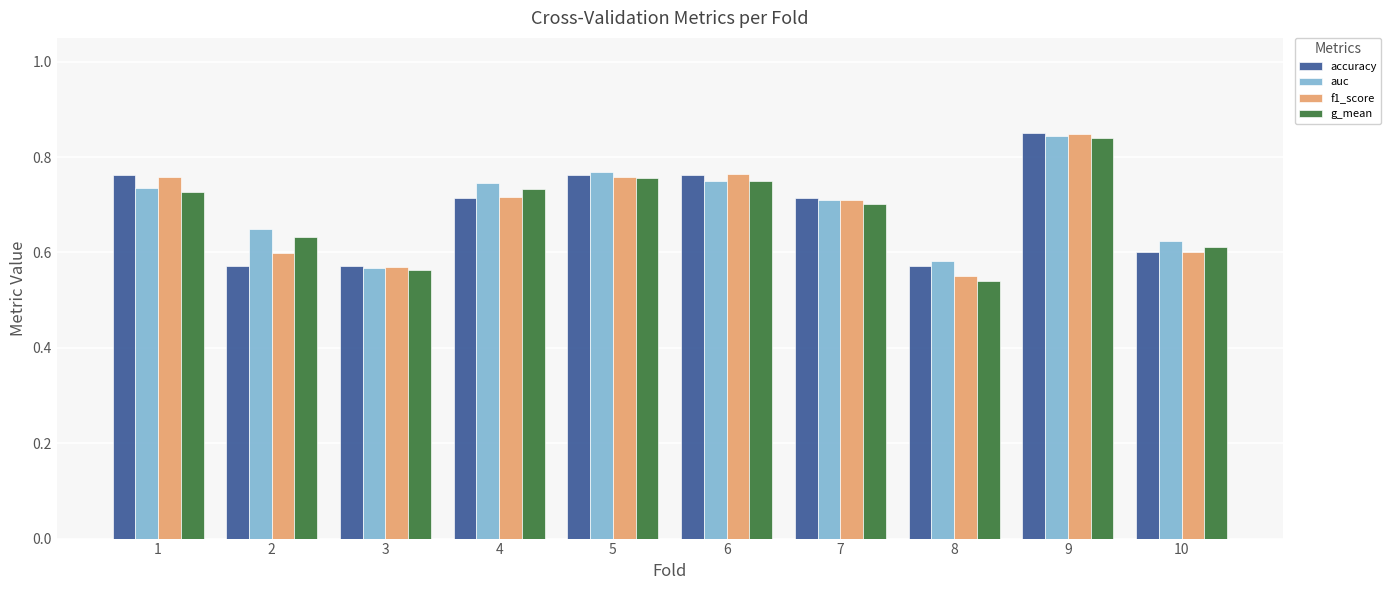

What is the difference between the maximum and minimum values in the accuracy series?

0.3